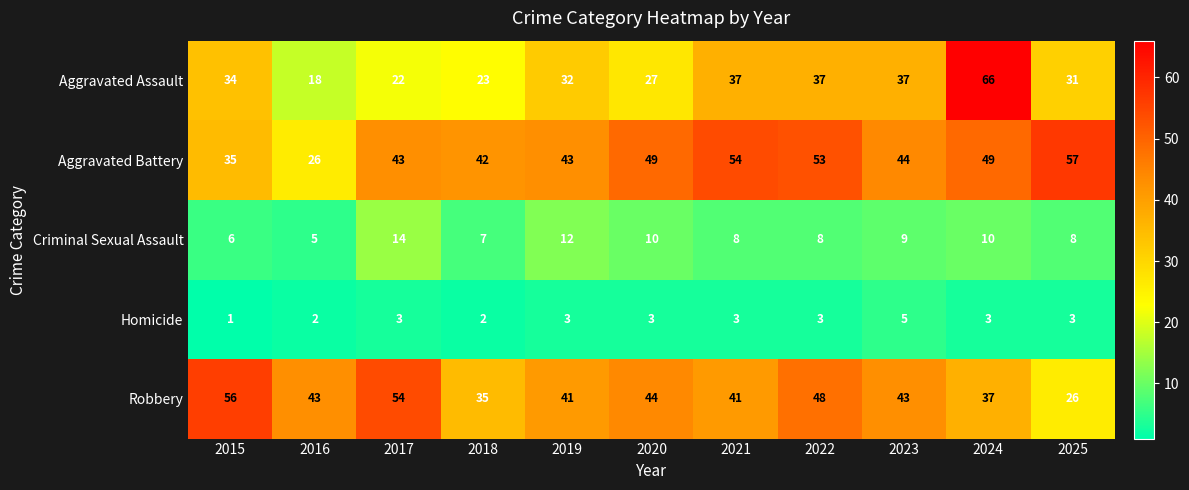

Which series has the largest range (max minus min)?

Aggravated Assault